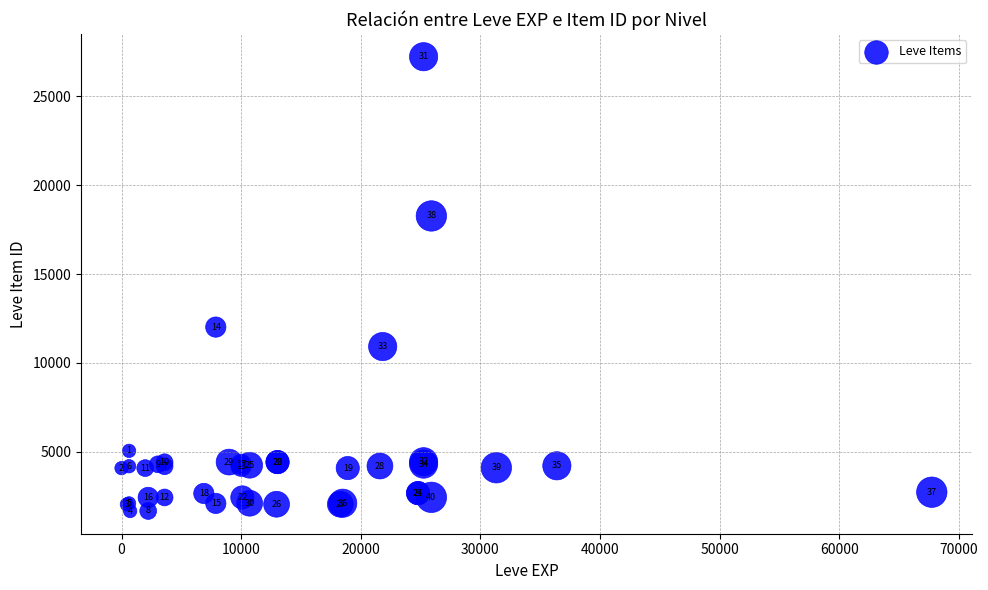

What Y value in the scatter plot is closest to 14448?

12018